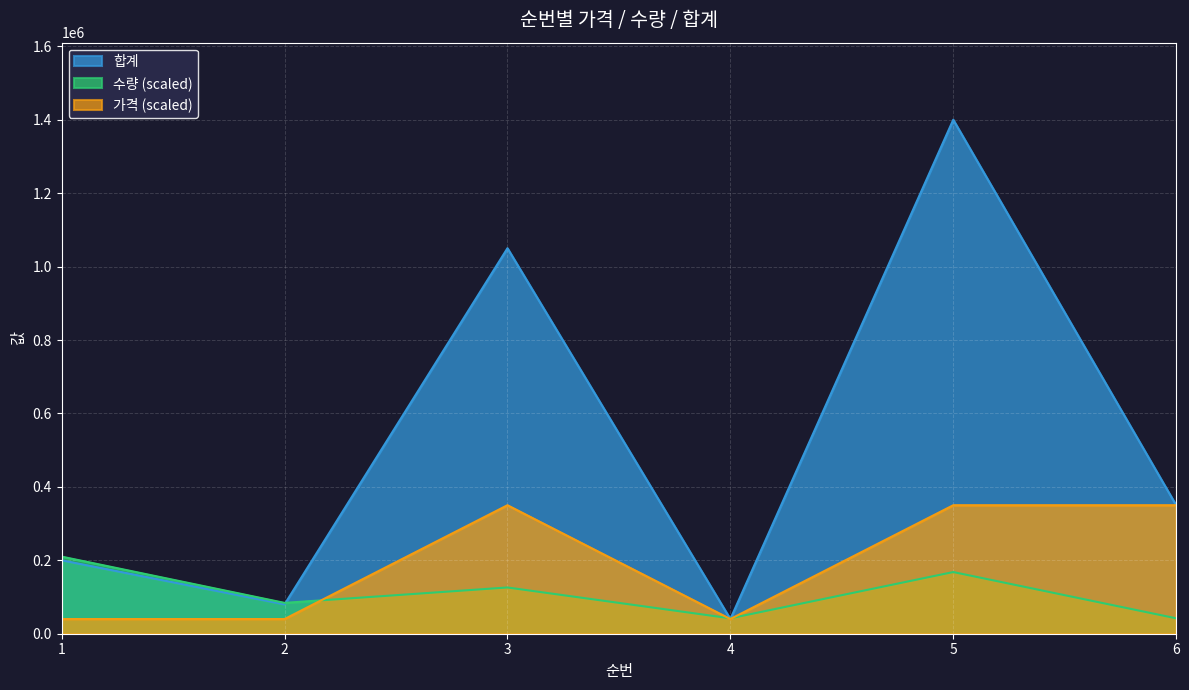

What is the minimum value for 수량?

42000